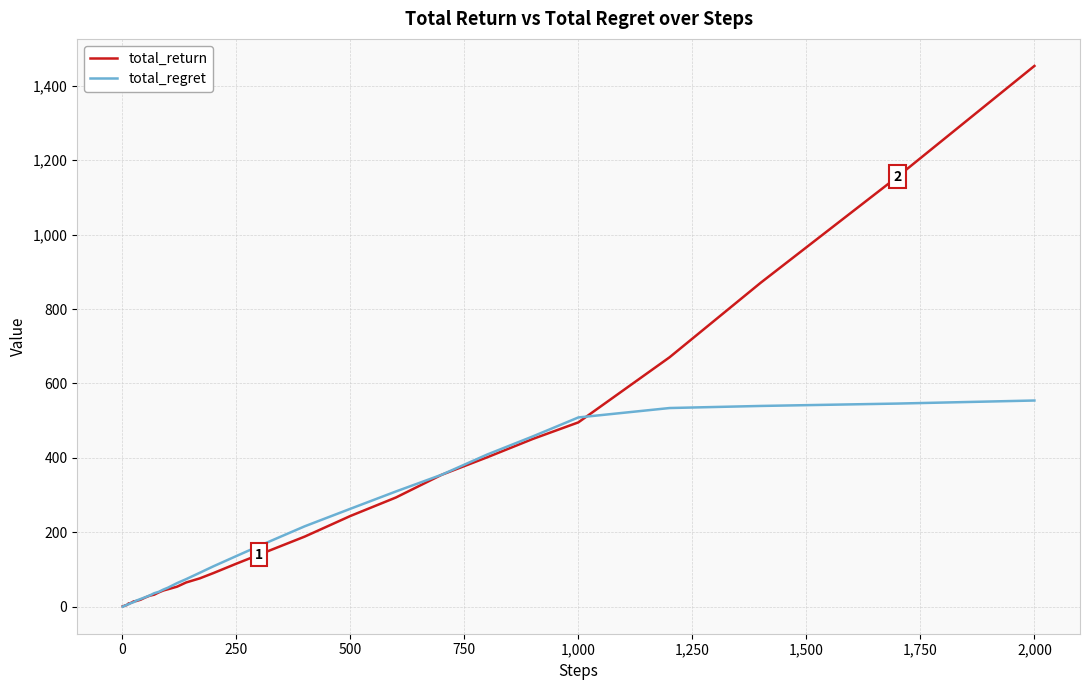

What is the maximum value shown in the chart?

1453.3